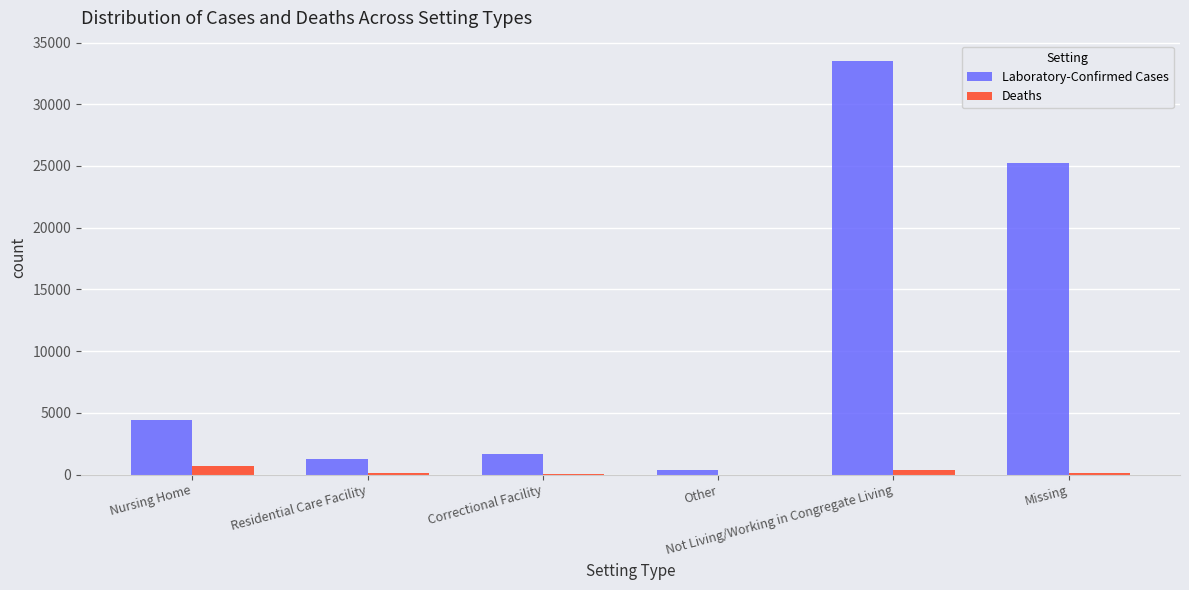

What are all the series names shown in the legend?

Laboratory-Confirmed Cases, Deaths